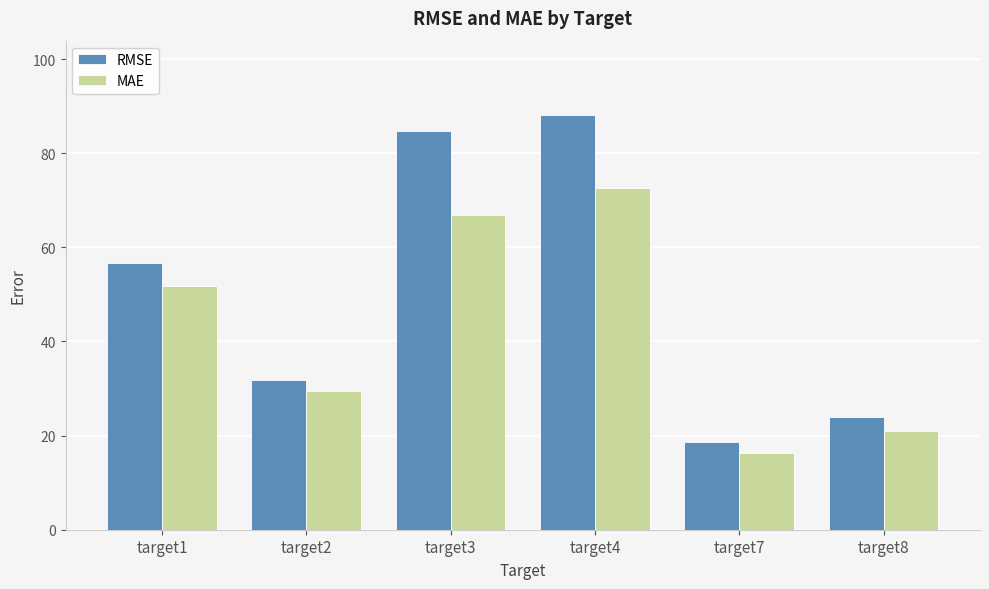

At how many categories does at least one series exceed 53?

3